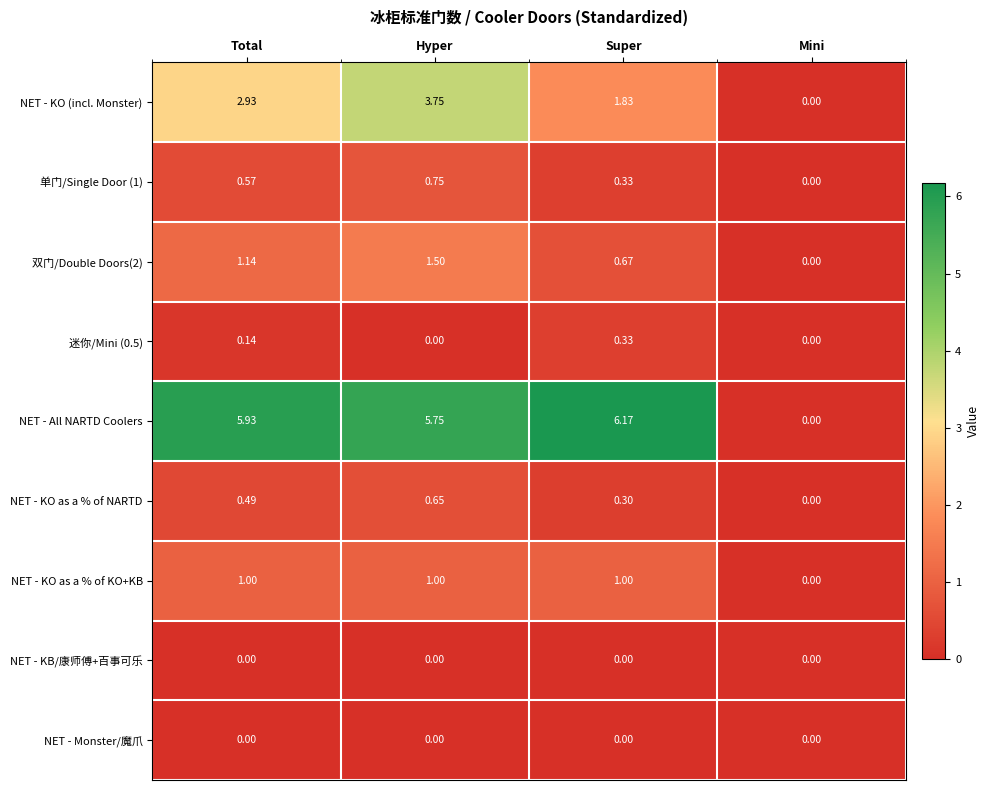

List the labels in order of 双门/Double Doors(2) value, largest first.

Hyper, Total, Super, Mini